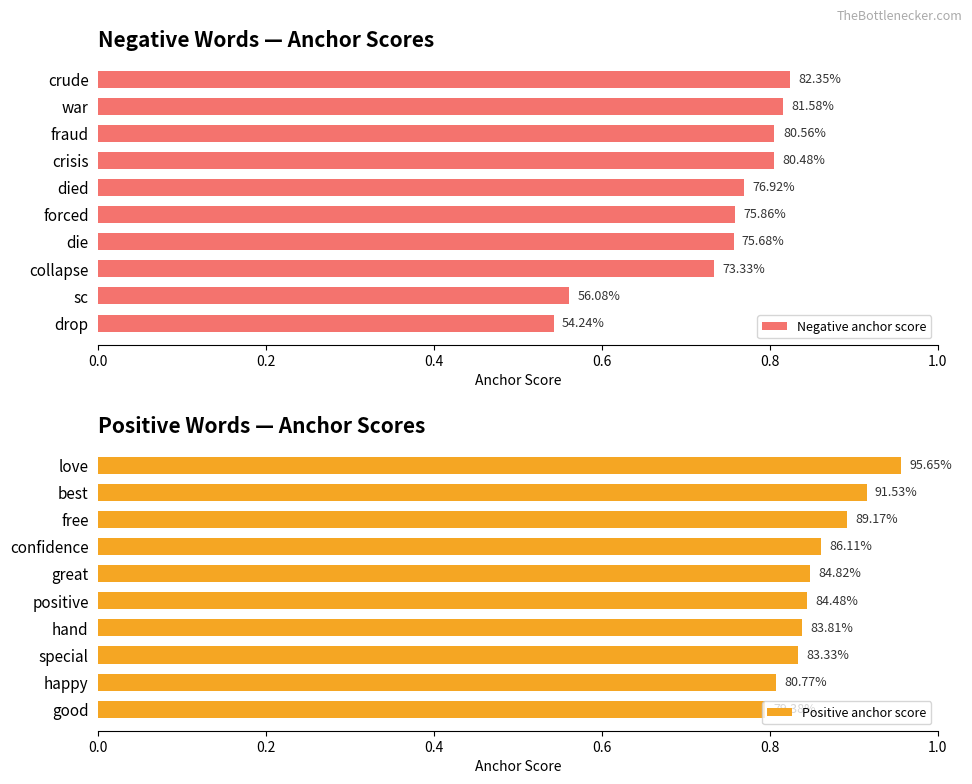

The Positive anchor score series shows 1.4 at hand. True or false?

False